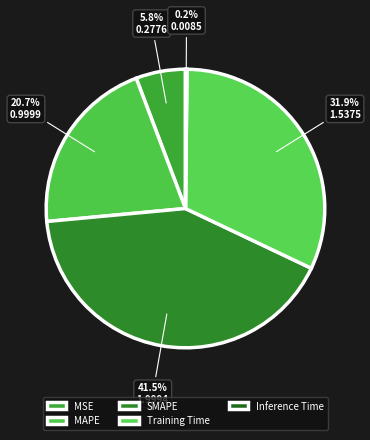

Is it true that MAPE is 12% of the pie?

False